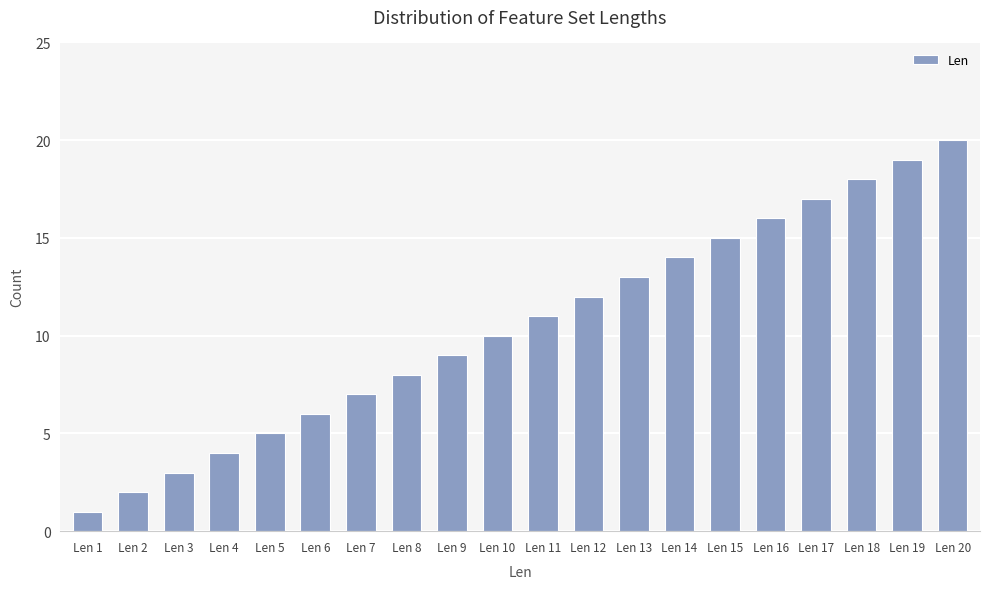

What is the maximum value shown in the chart?

20